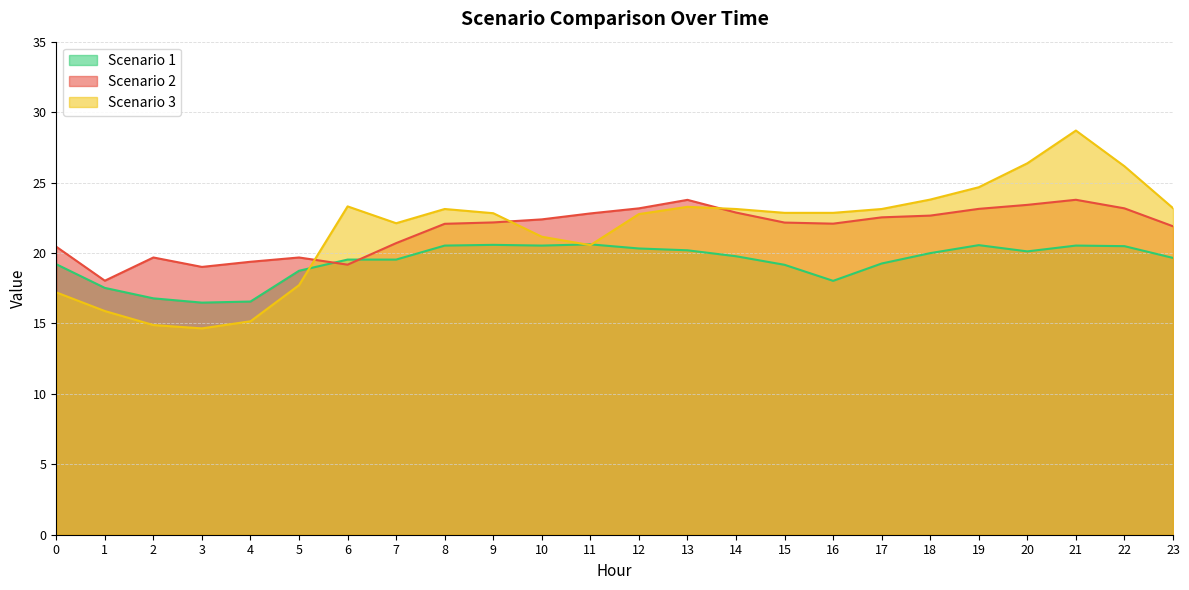

What is the maximum value shown in the chart?

28.7